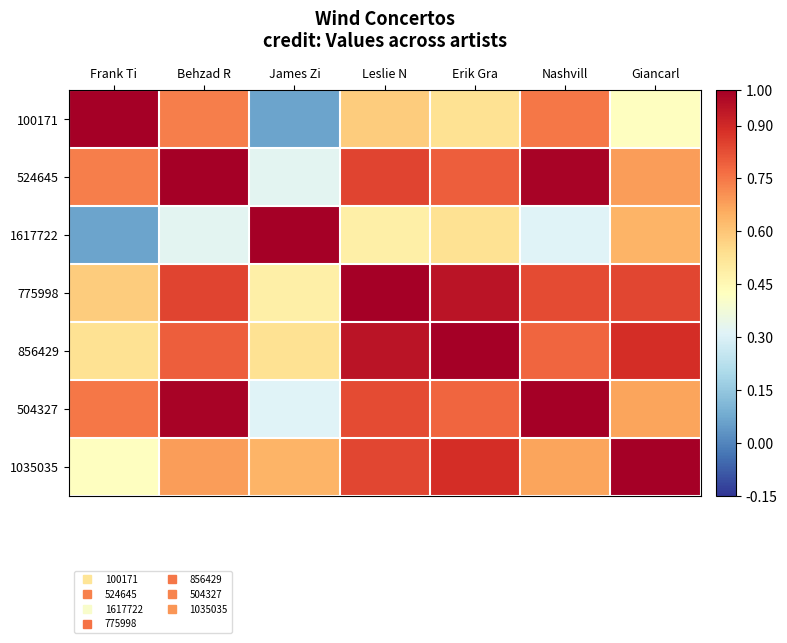

Rank the series at Nashvill from highest to lowest value.

504327, 524645, 775998, 856429, 100171, 1035035, 1617722